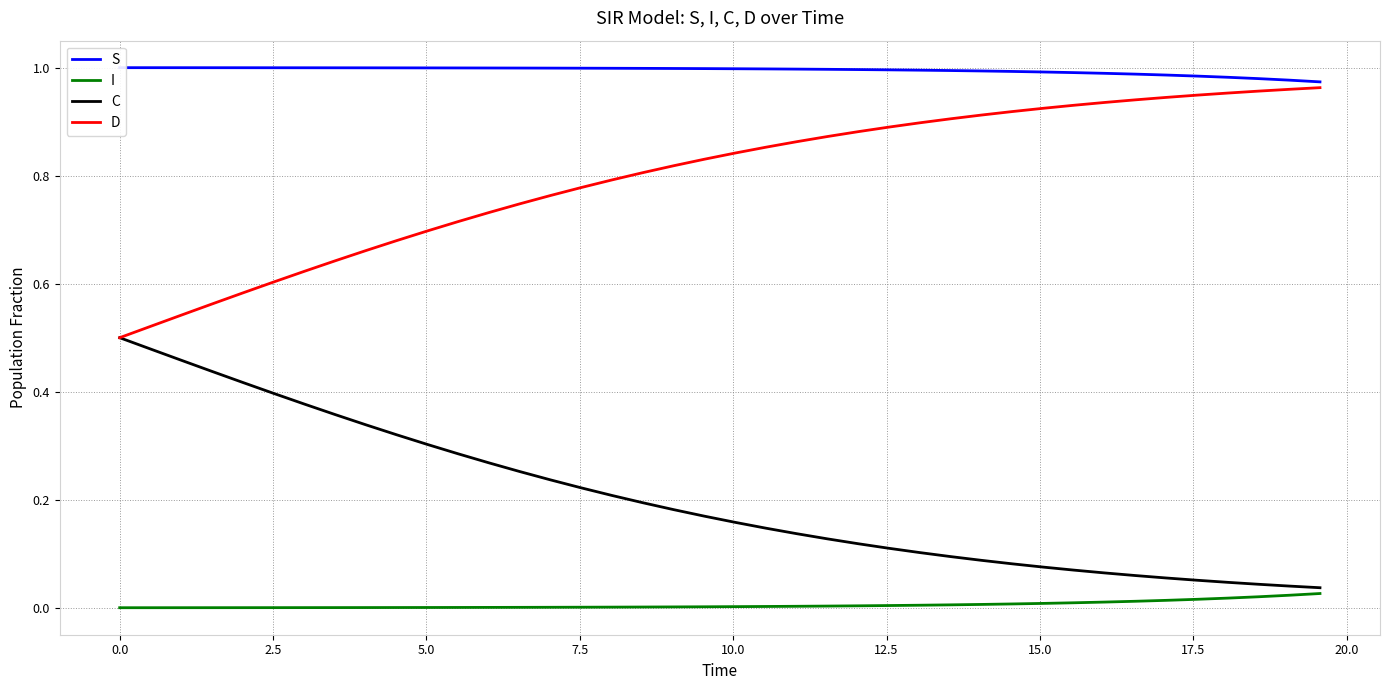

At how many categories does at least one series exceed 0?

40